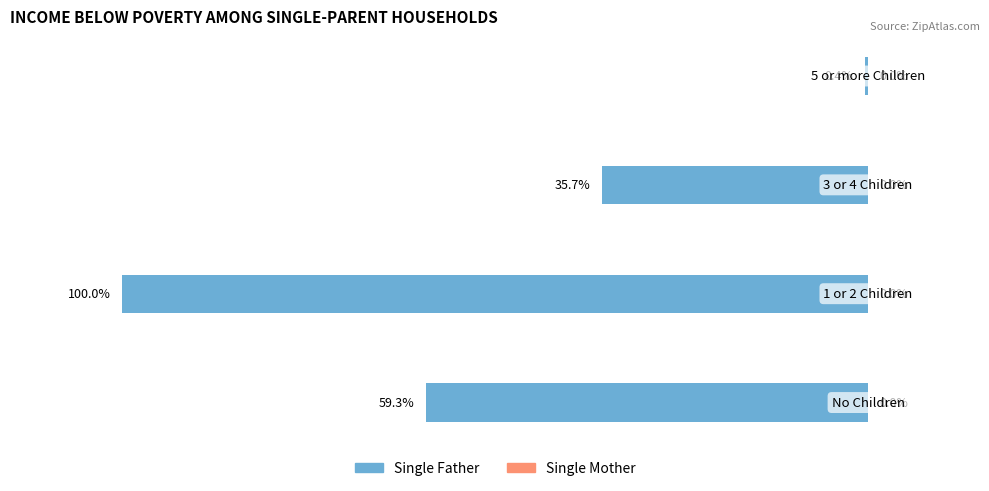

List the series in order of their overall mean, lowest first.

Single Father, Single Mother